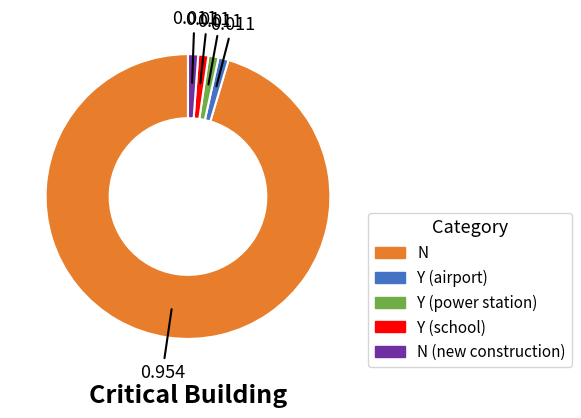

Is there a majority slice in this chart?

Yes